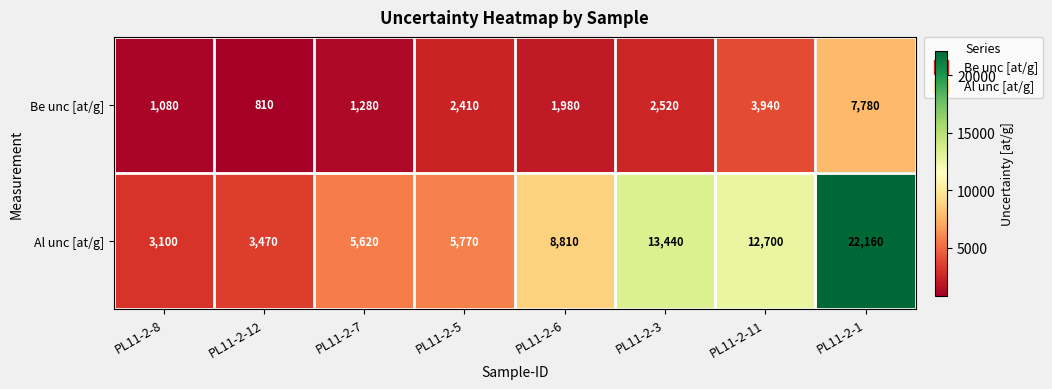

Which series changed the most between PL11-2-12 and PL11-2-5?

Al unc [at/g]